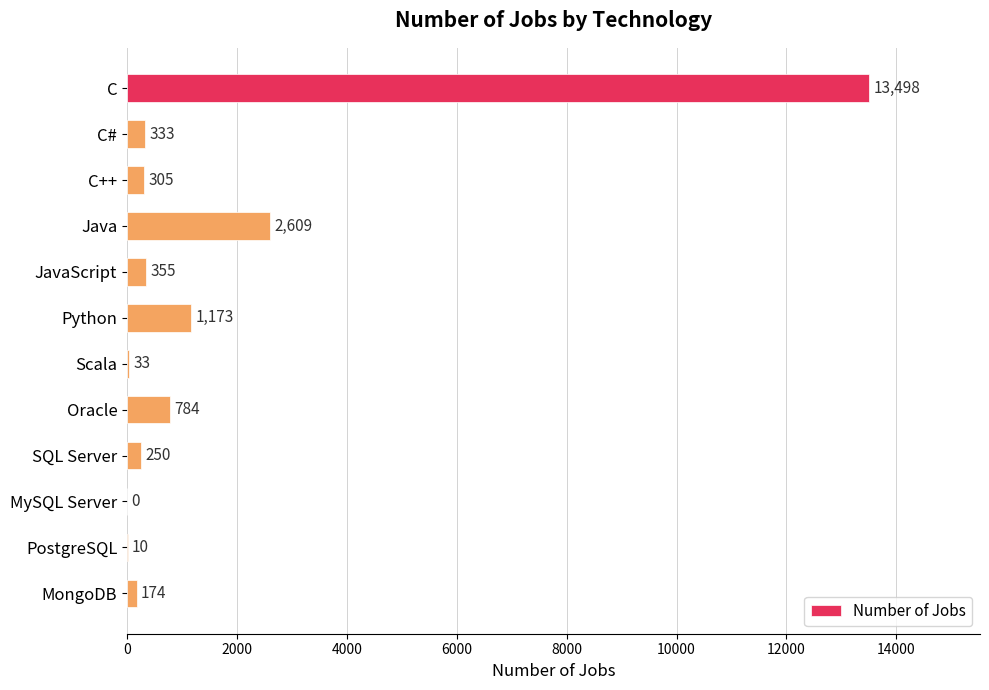

The chart shows a value of 13498 at C. True or false?

True